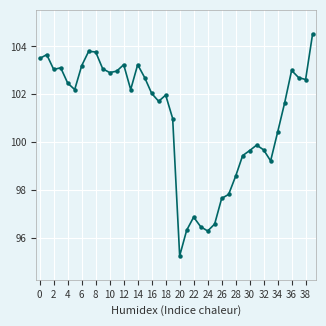

What is the maximum value shown in the chart?

104.5